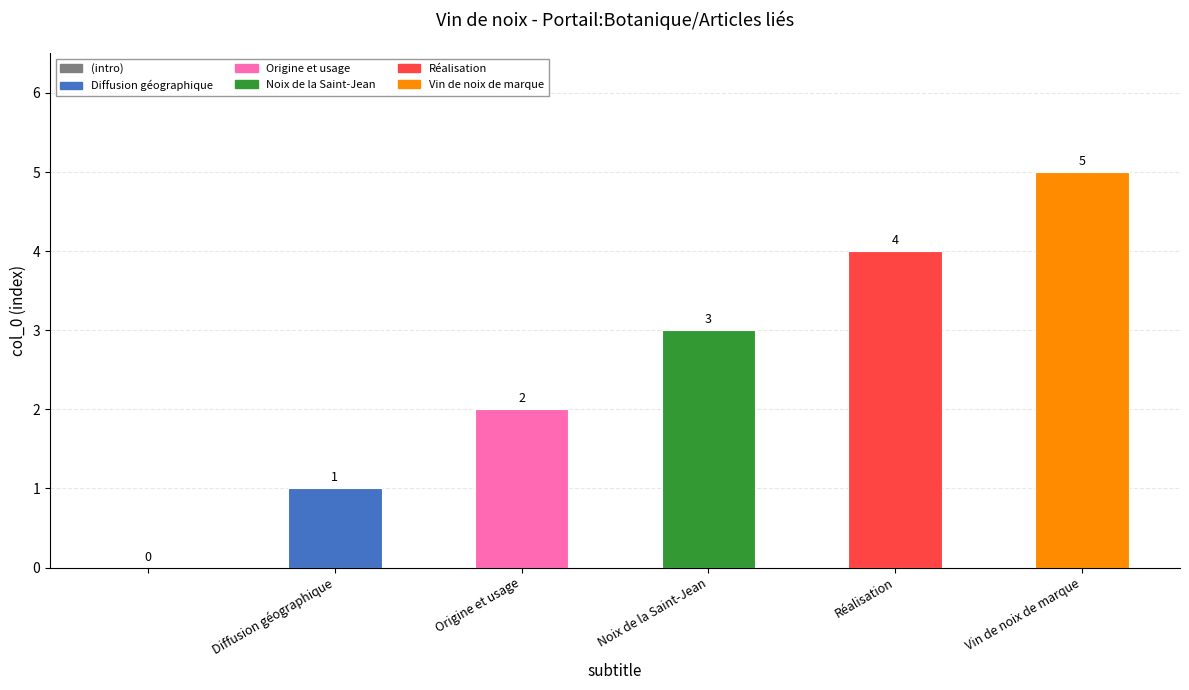

What is the greatest value displayed?

5